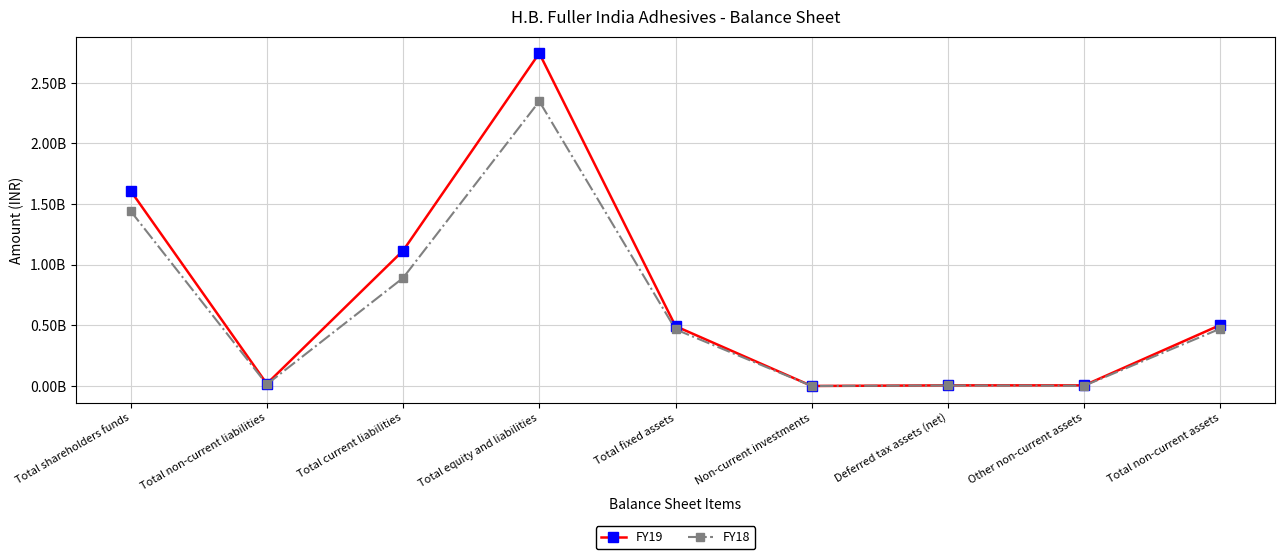

Rank the series by their average value, from highest to lowest.

FY19, FY18